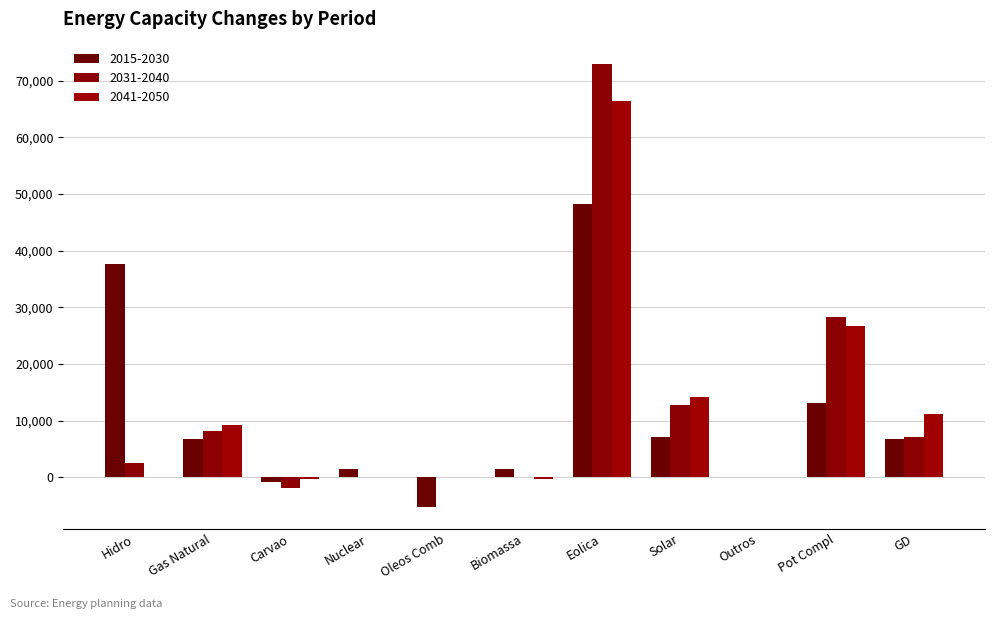

What is the spread (max minus min) of values at Eolica?

24739